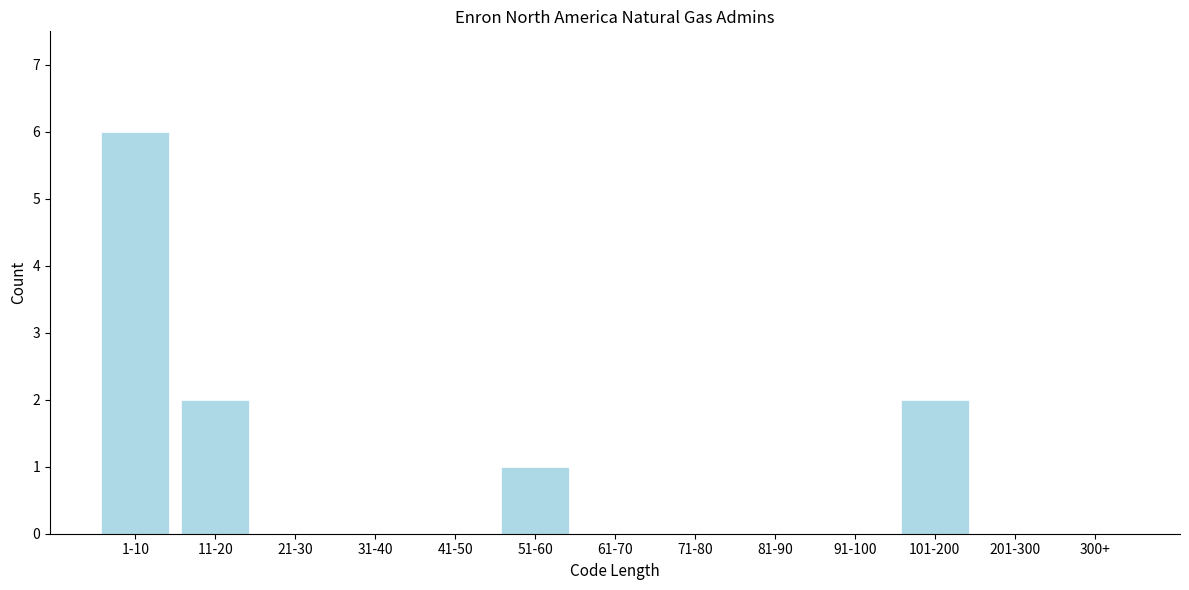

Reading left to right, transcribe all the data shown in this chart.

1-10=6	11-20=2	21-30=0	31-40=0	41-50=0	51-60=1	61-70=0	71-80=0	81-90=0	91-100=0	101-200=2	201-300=0	300+=0